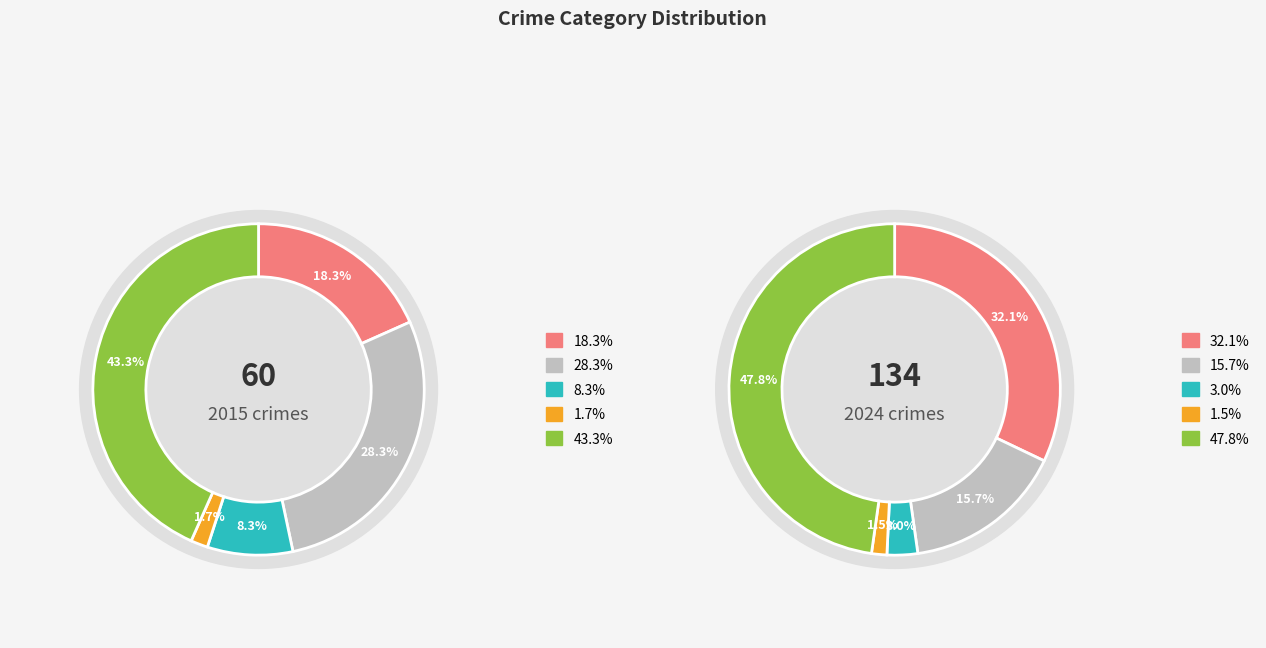

To the nearest percent, what is the average slice percentage?

20%